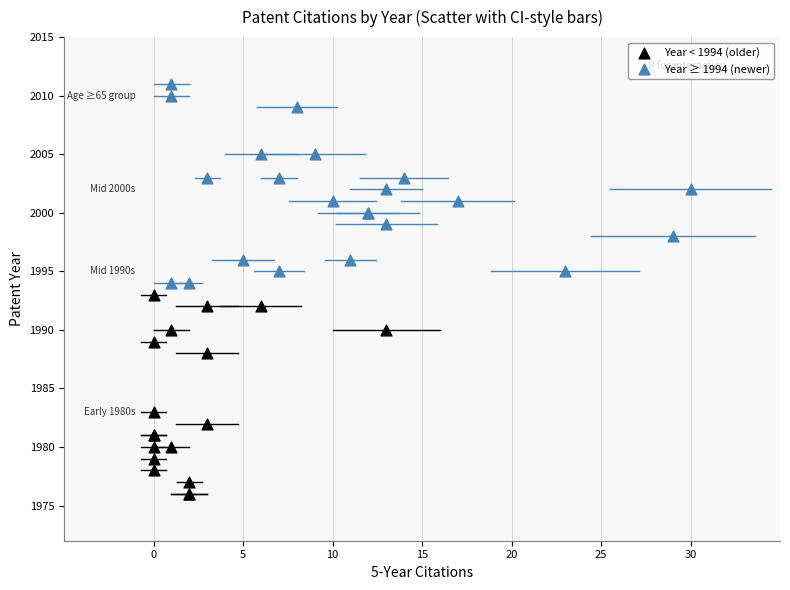

Which series contains the highest Y value?

Year ≥ 1994 (newer)